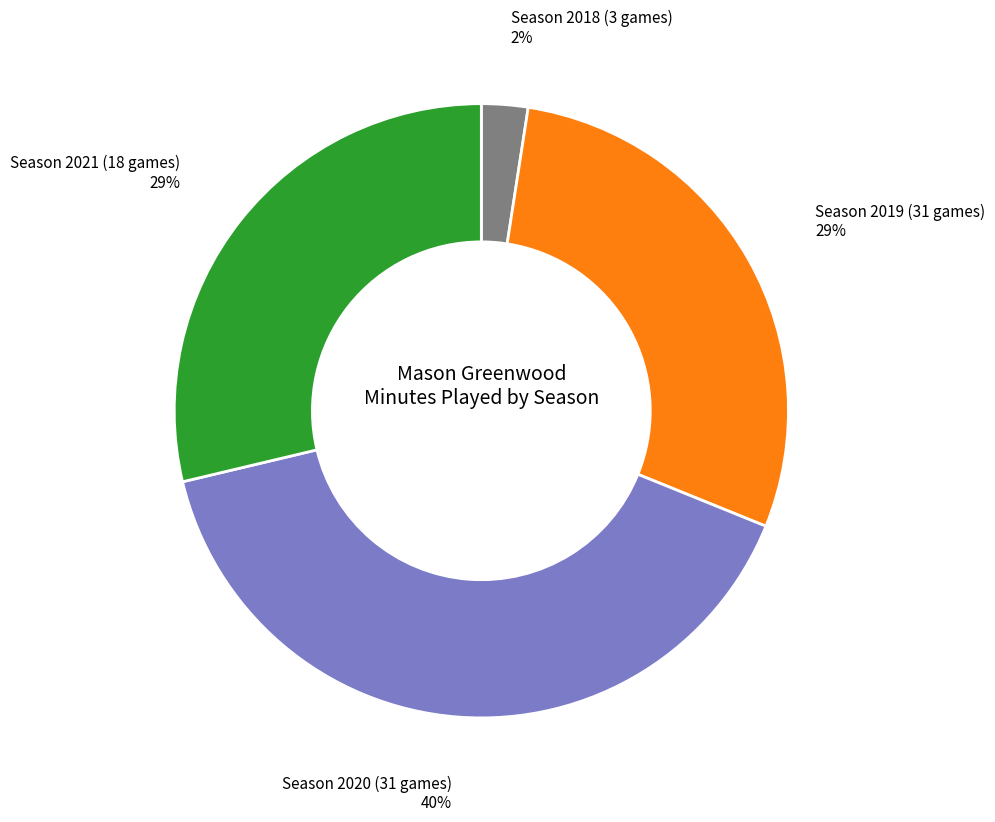

To the nearest percent, what is the combined percentage of Season 2020 (31 games) and Season 2019 (31 games)?

69%